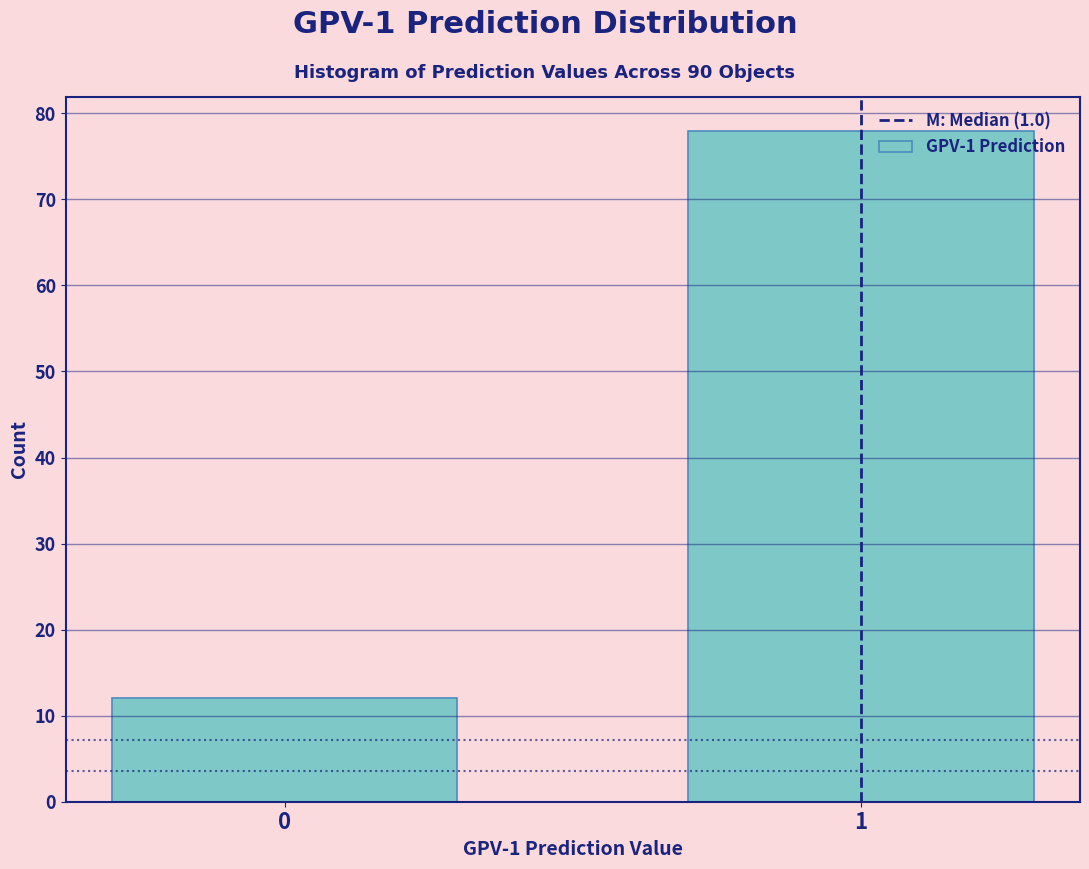

Reading left to right, what are all the values shown in this chart?

0=12	1=78